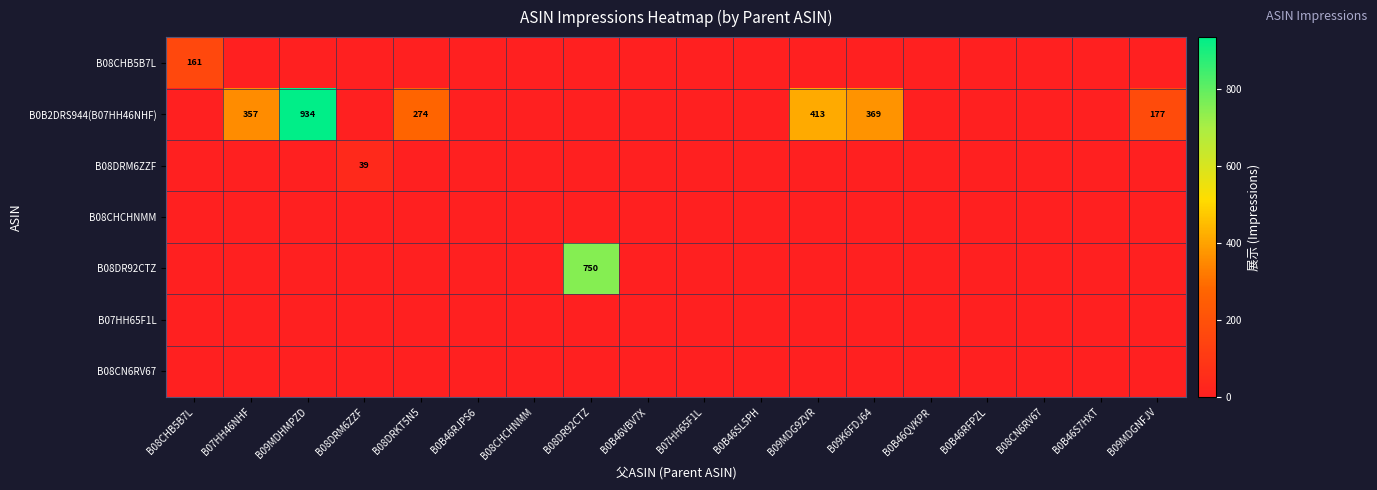

Rank the categories by B0B2DRS944(B07HH46NHF) value from lowest to highest.

B08CHB5B7L, B08DRM6ZZF, B0B46RJPS6, B08CHCHNMM, B08DR92CTZ, B0B46VBV7X, B07HH65F1L, B0B46SL5PH, B0B46QVKPR, B0B46RFPZL, B08CN6RV67, B0B46S7HXT, B09MDGNFJV, B08DRKT5N5, B07HH46NHF, B09K6FDJ64, B09MDG9ZVR, B09MDHMPZD